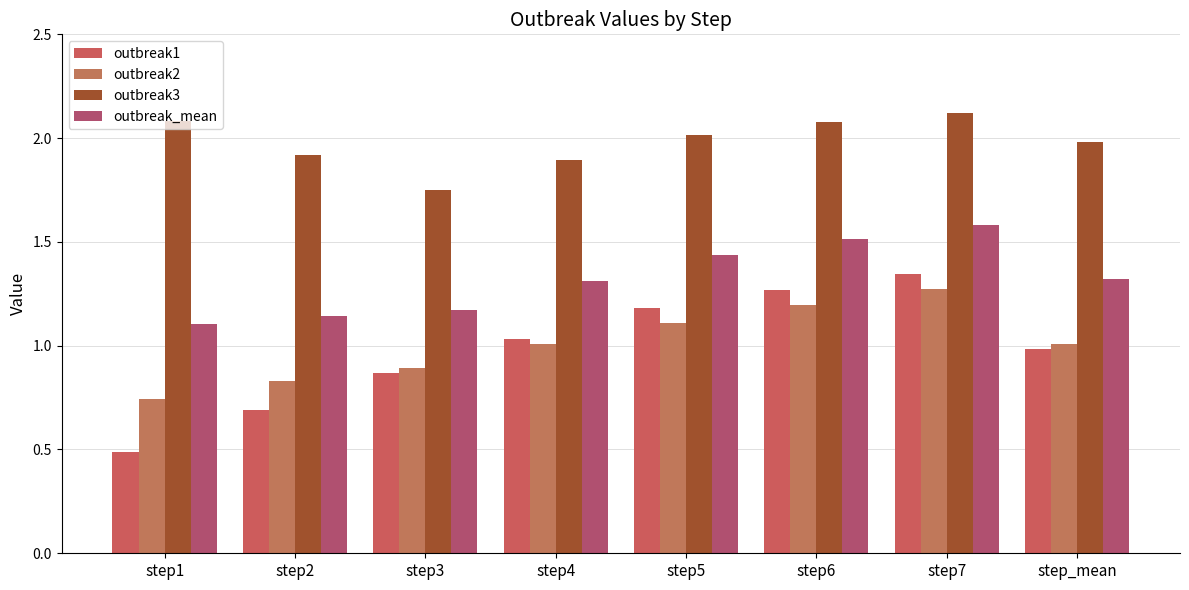

What is the sum of the outbreak3 values at step6 and step2?

4.0